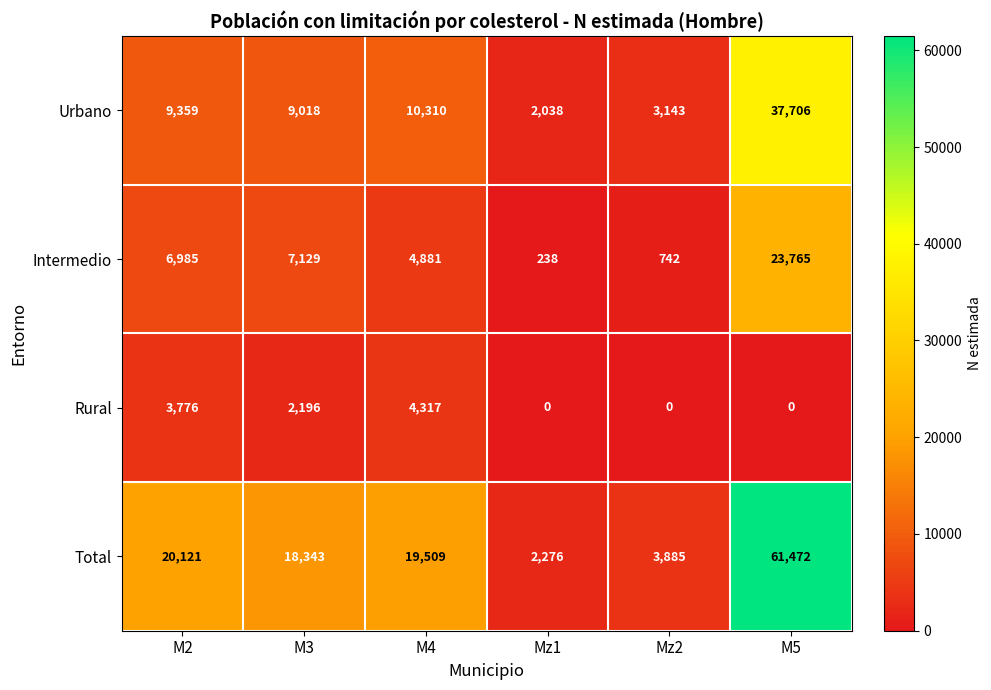

How many data points in Rural are less than 2196?

3